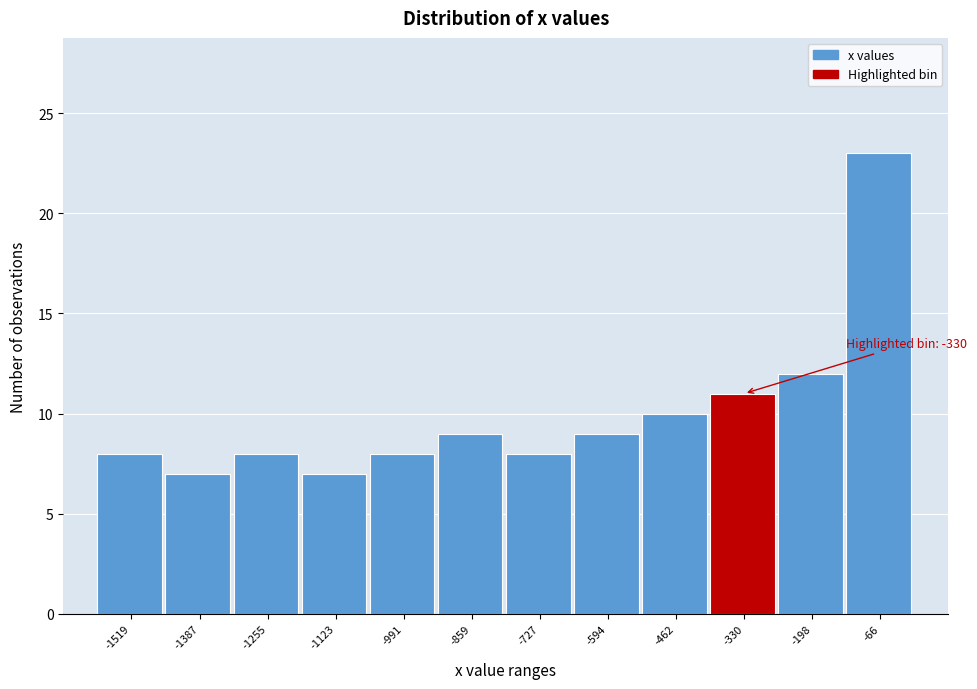

Over which range of the x-axis is the bar tallest?

-140 to 0